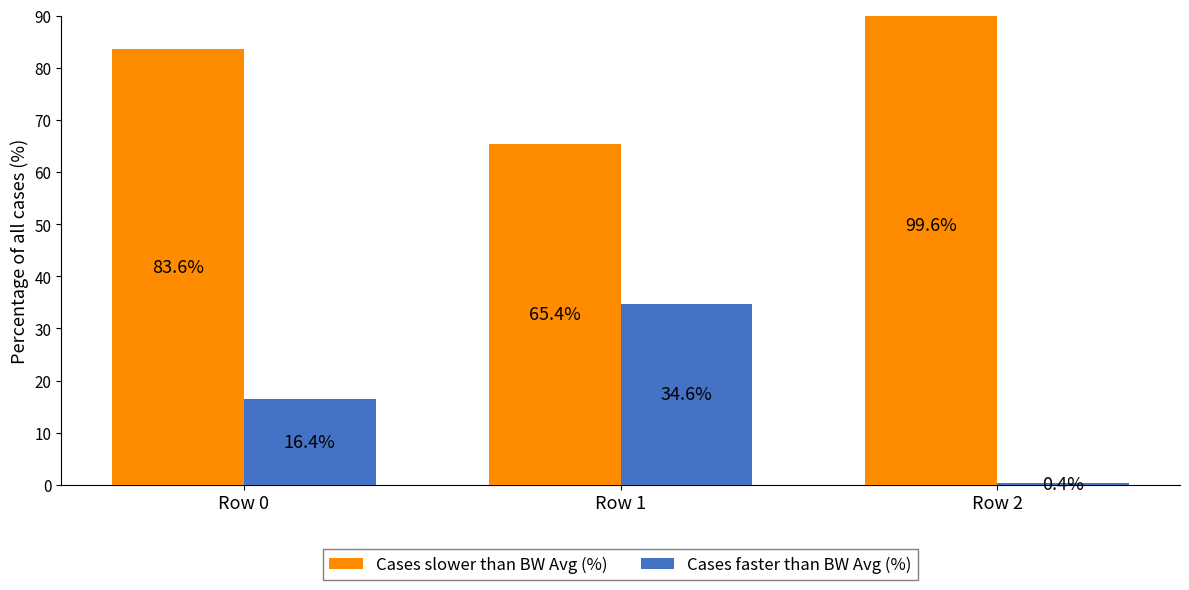

What is the minimum value for Cases faster than BW Avg (%)?

0.4